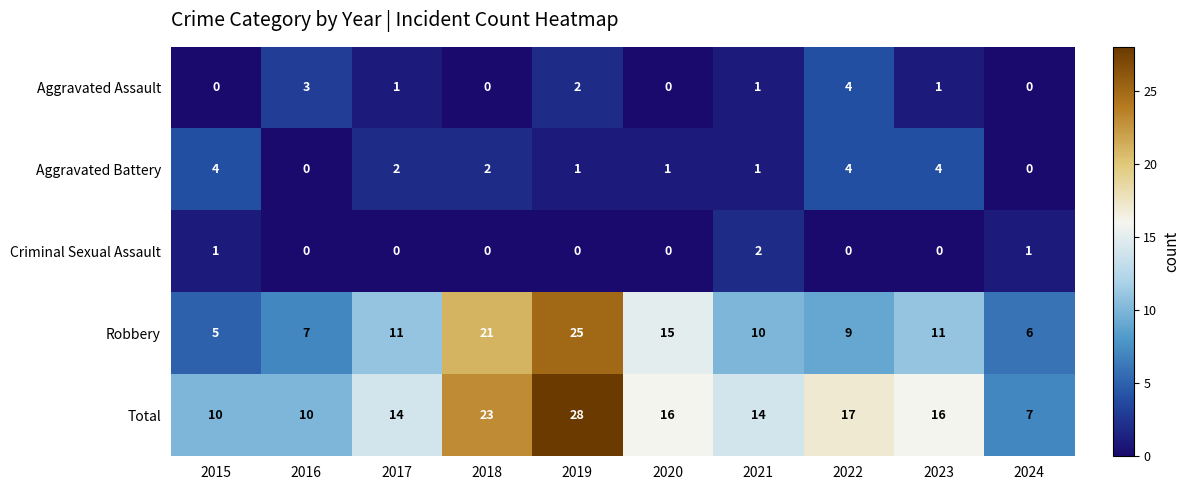

How many categories are shown in the chart?

10